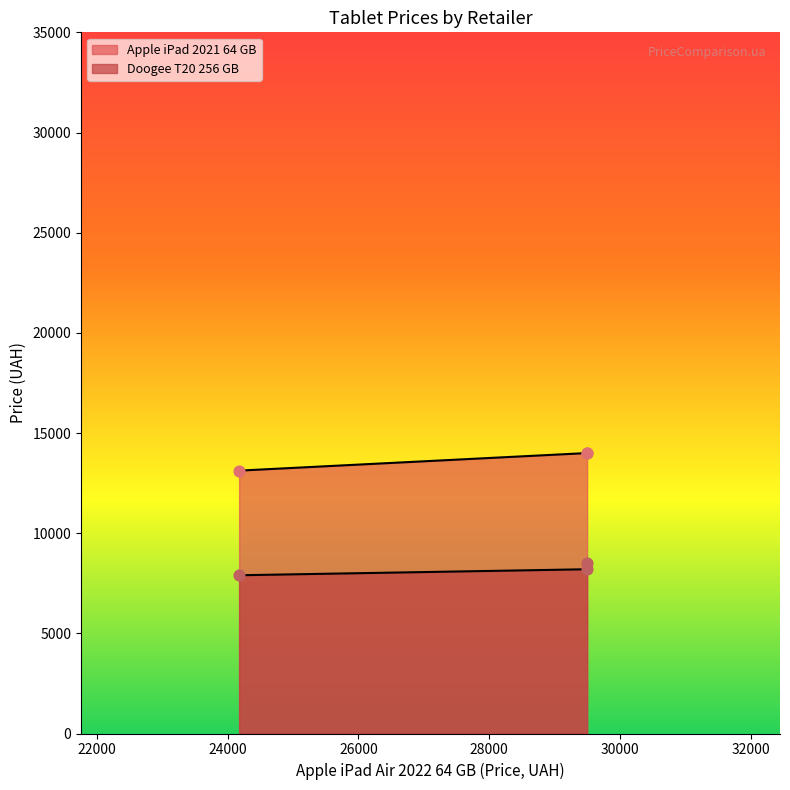

Which series has the largest total across all categories?

Apple iPad 2021 64 GB